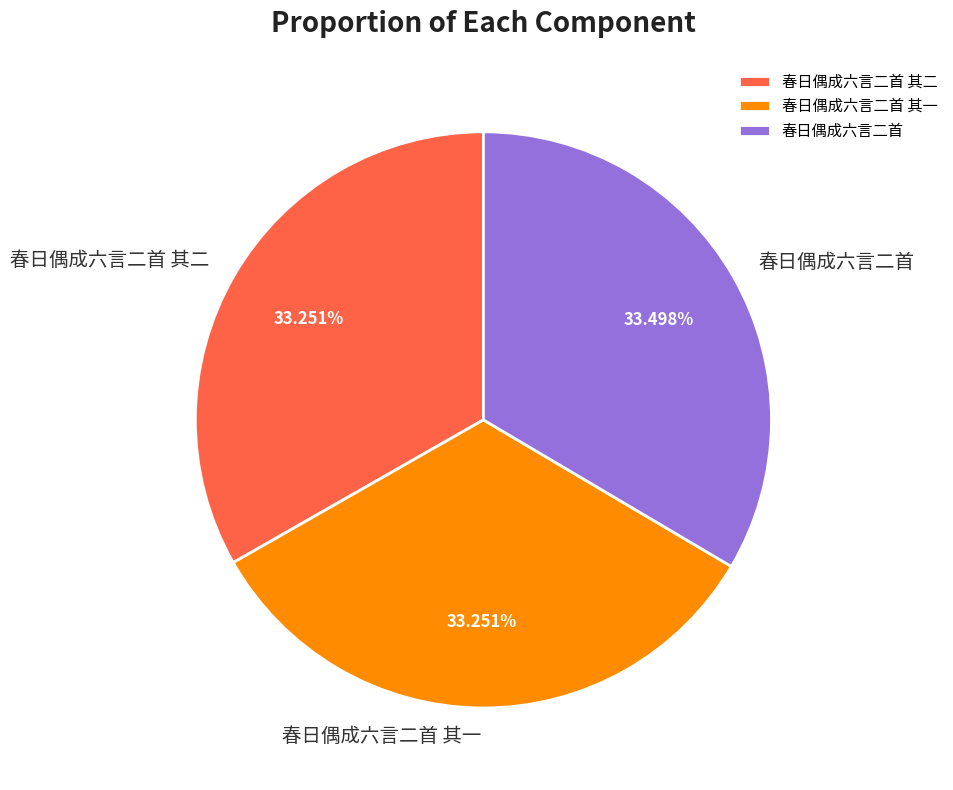

What is the ratio of the value at 春日偶成六言二首 to the value at 春日偶成六言二首 其二?

1.0